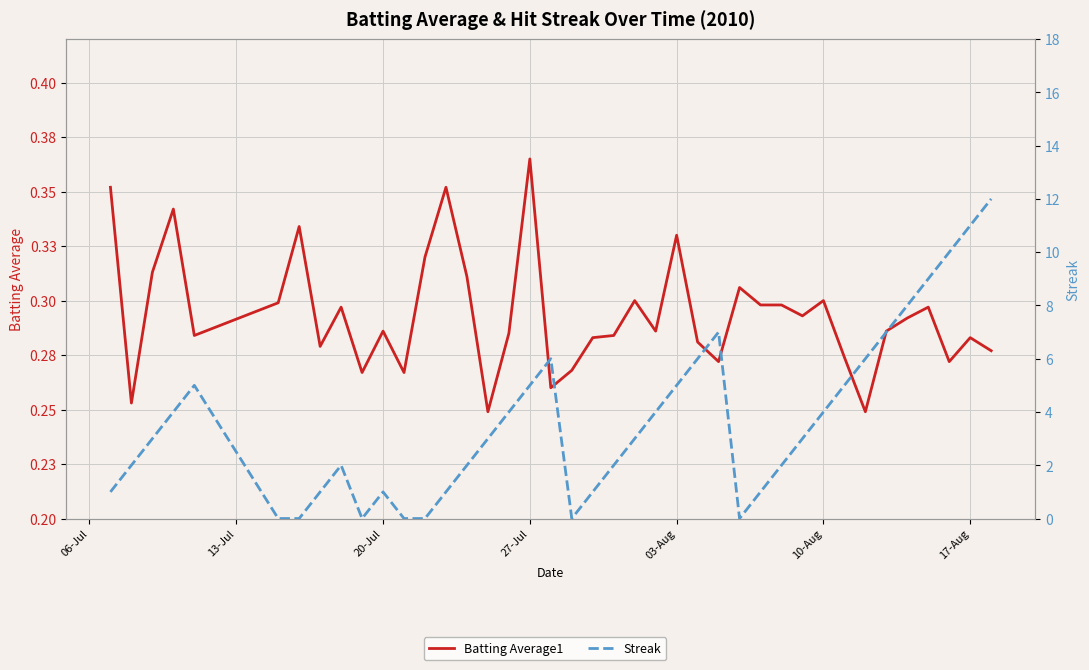

In Streak, how many points are lower than both neighbors (excluding endpoints)?

3